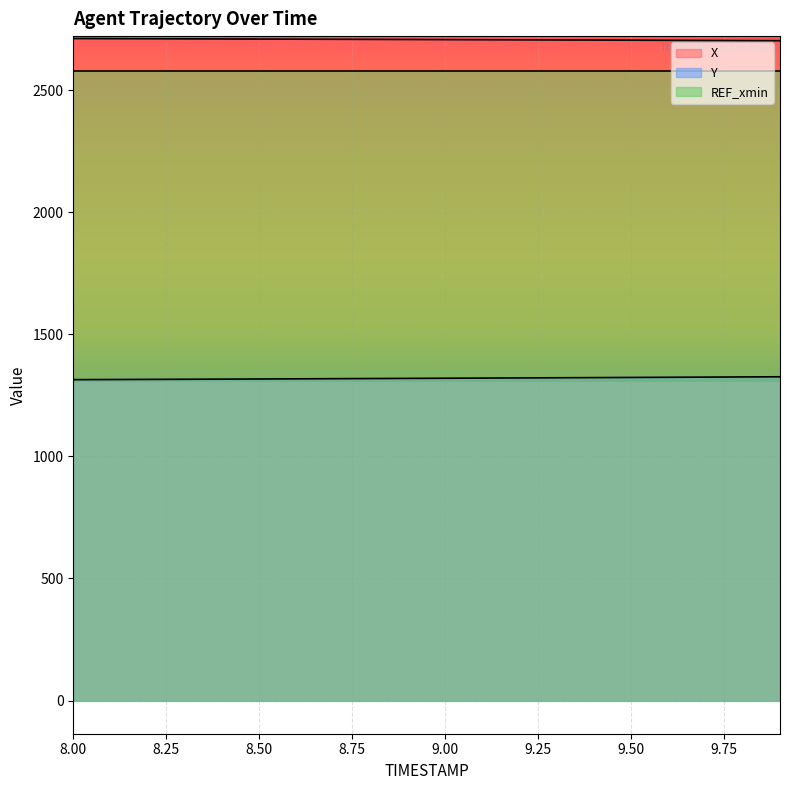

What is the highest value of the X series?

2712.4